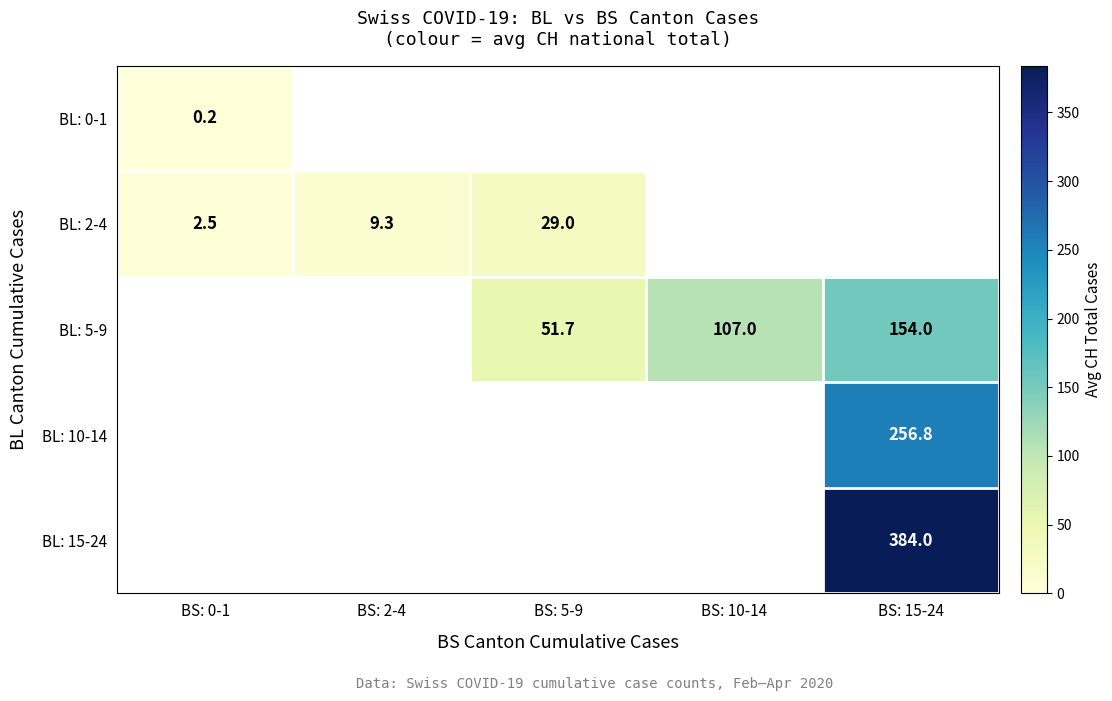

List the series in order of their overall mean, lowest first.

BL: 0-1, BL: 2-4, BL: 5-9, BL: 10-14, BL: 15-24